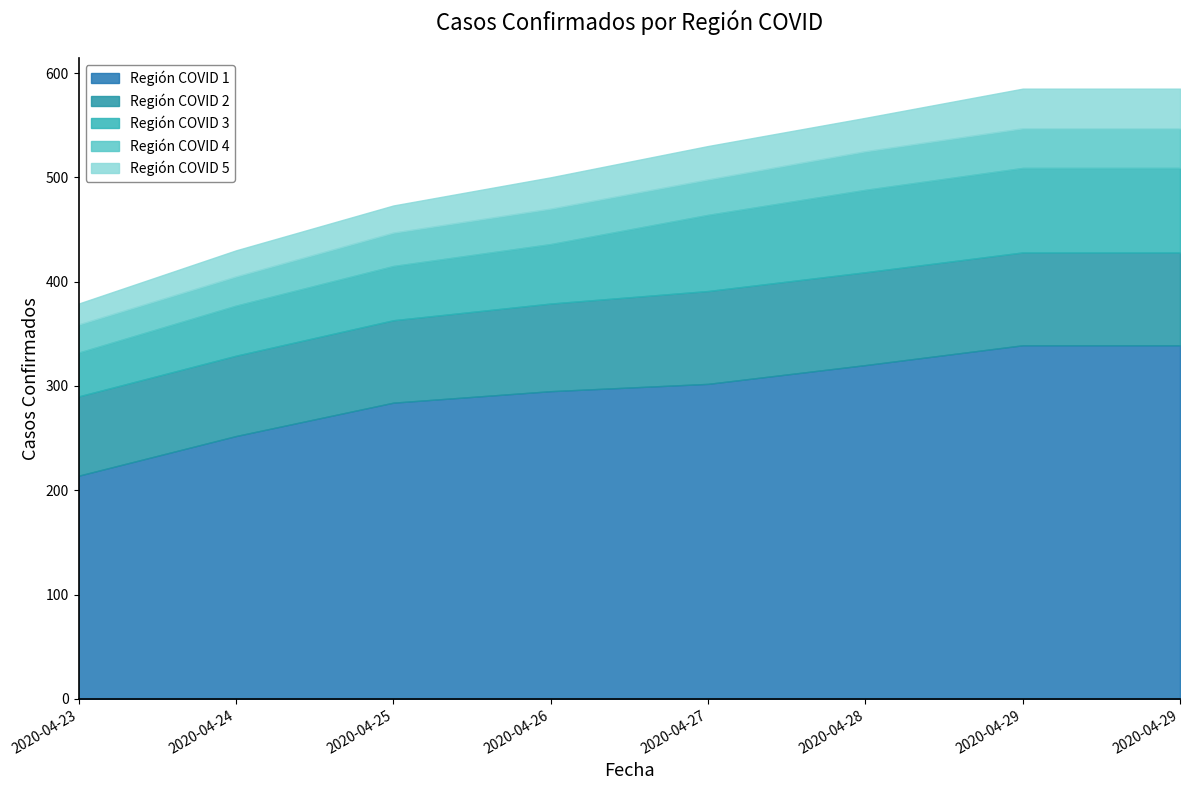

At which category is the sum across all series the highest?

2020-04-29